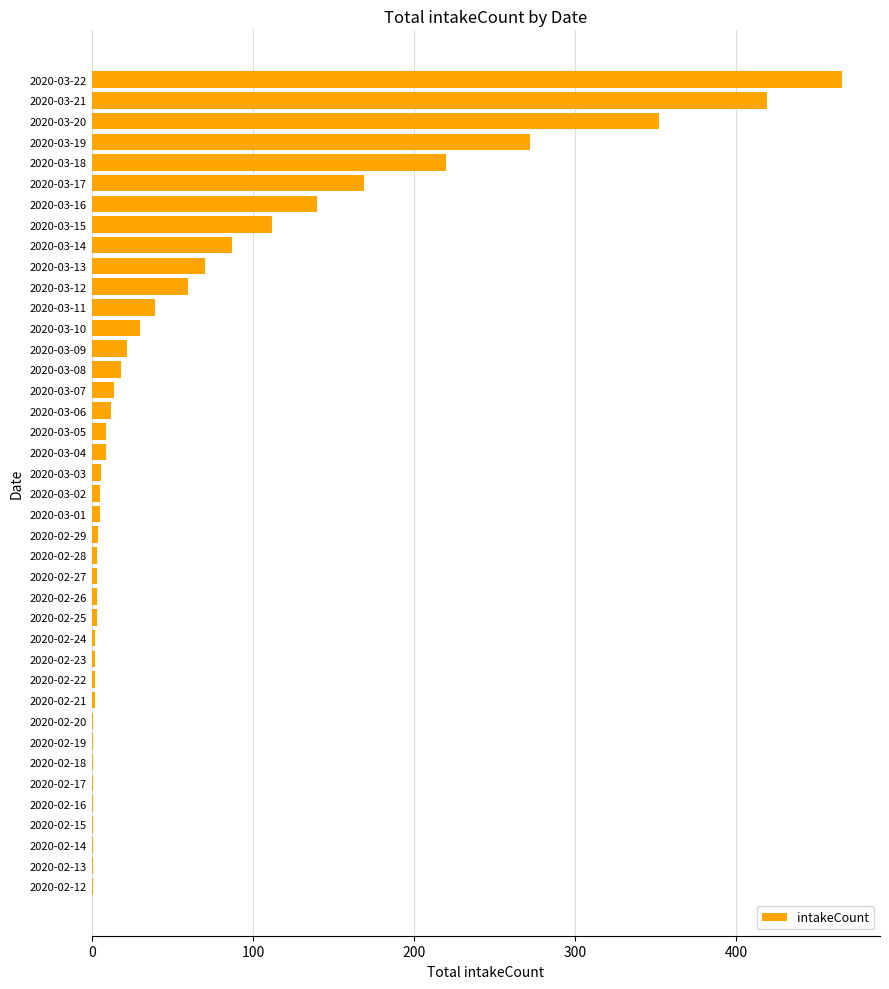

Which label corresponds to the largest value in the chart?

2020-03-22